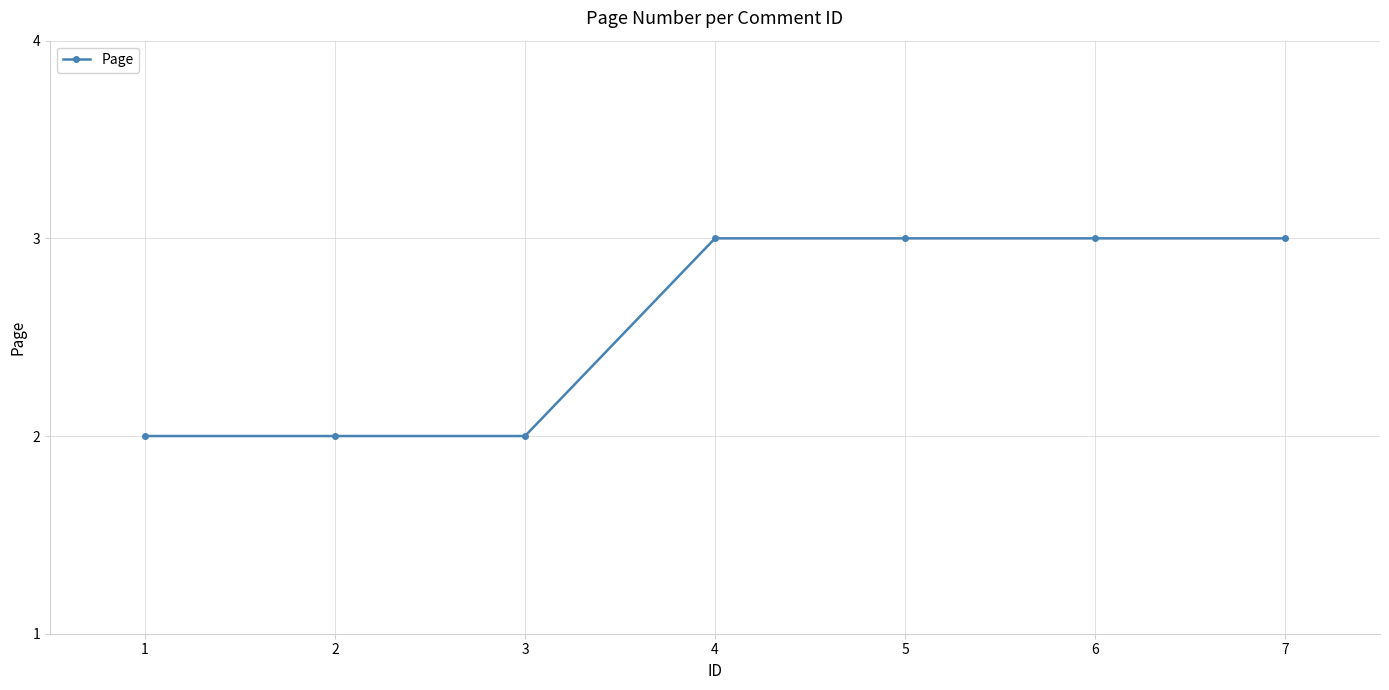

The chart shows a value of 3 at 7. True or false?

True